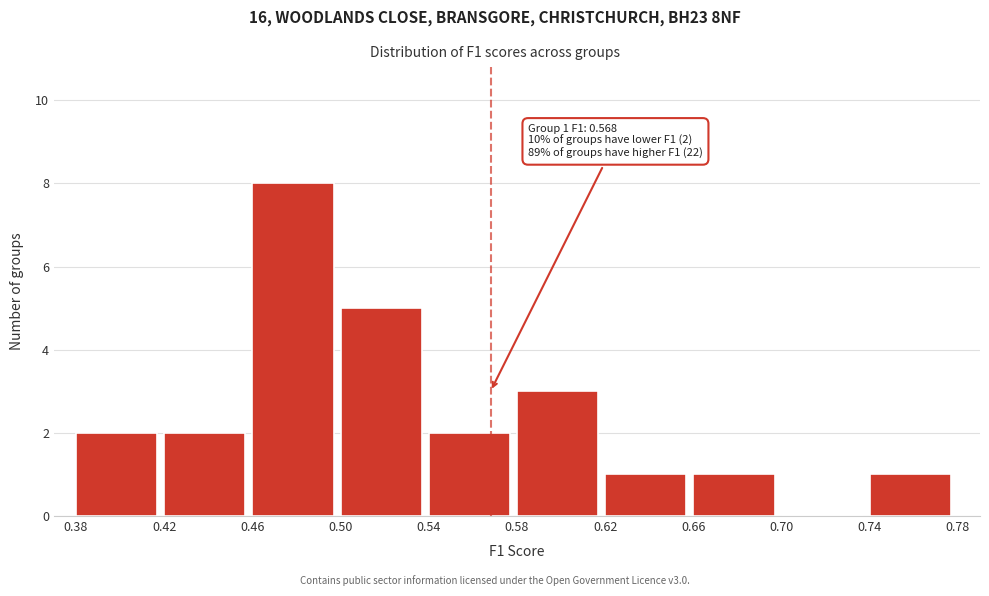

Which range on the x-axis has the tallest bar?

0.46 to 0.50